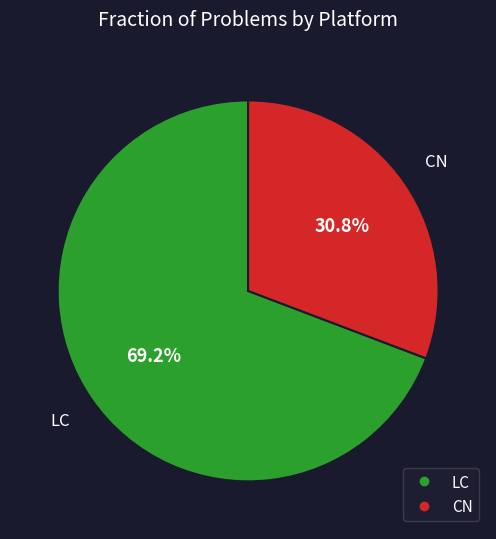

To the nearest percent, what is the difference between the largest and smallest slice percentages?

38%